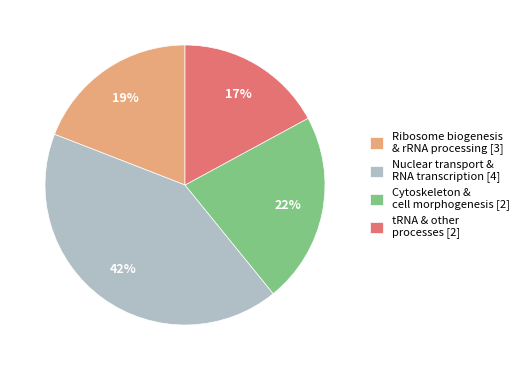

Count the number of slices in the pie.

4